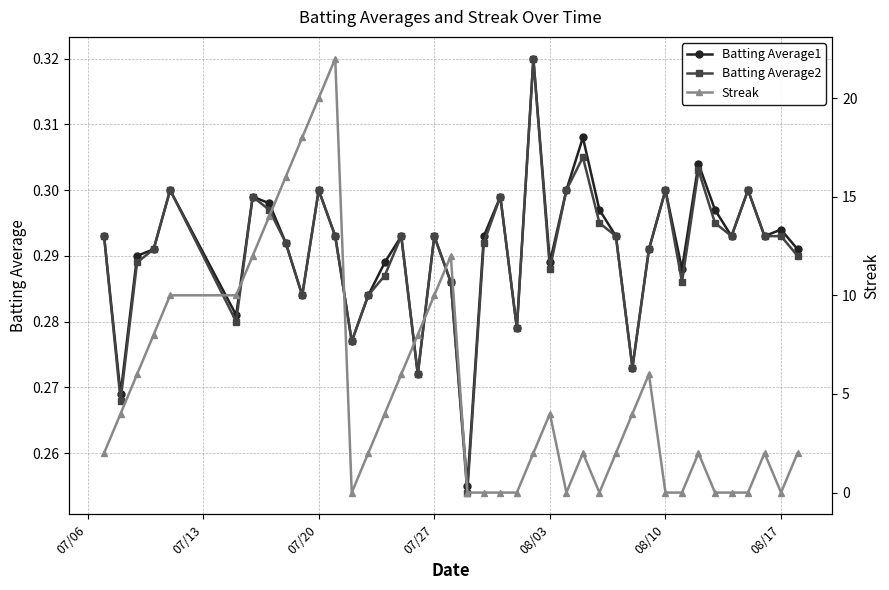

How many lines are shown in the chart?

3